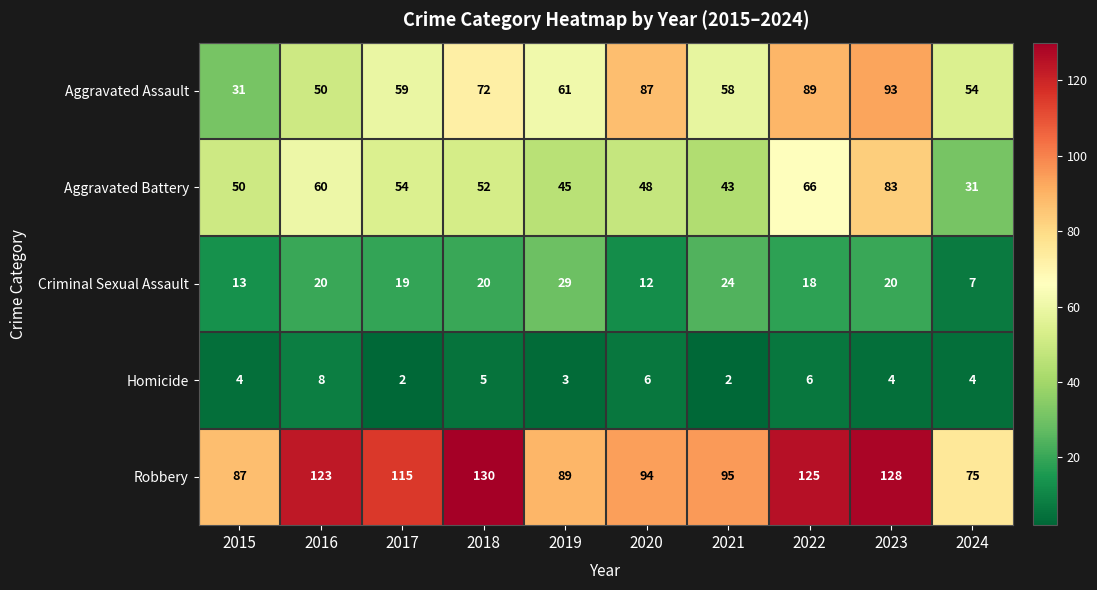

How many categories are shown in the chart?

10